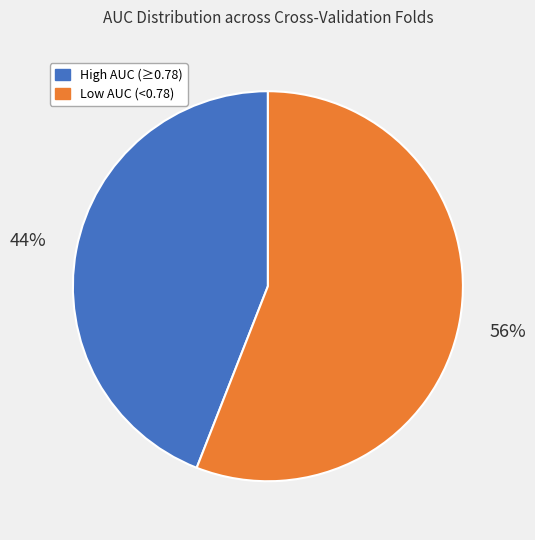

To the nearest percent, what is the difference between the largest and smallest slice percentages?

12%